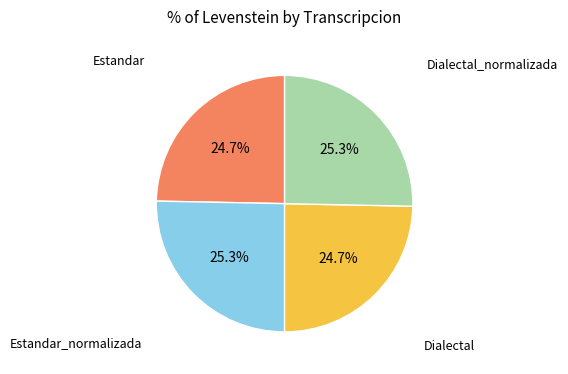

Is there a majority slice in this chart?

No